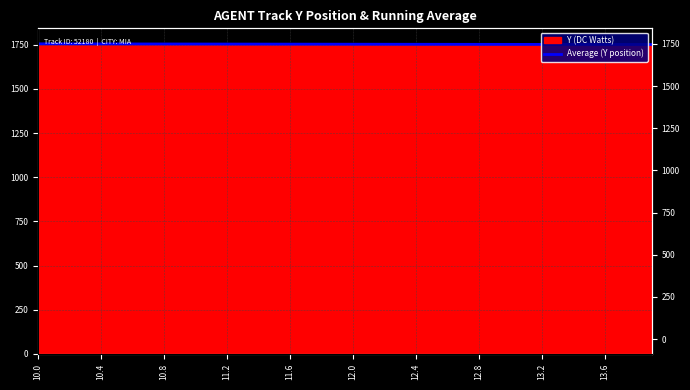

What is the label of the 12th point from the left?

11